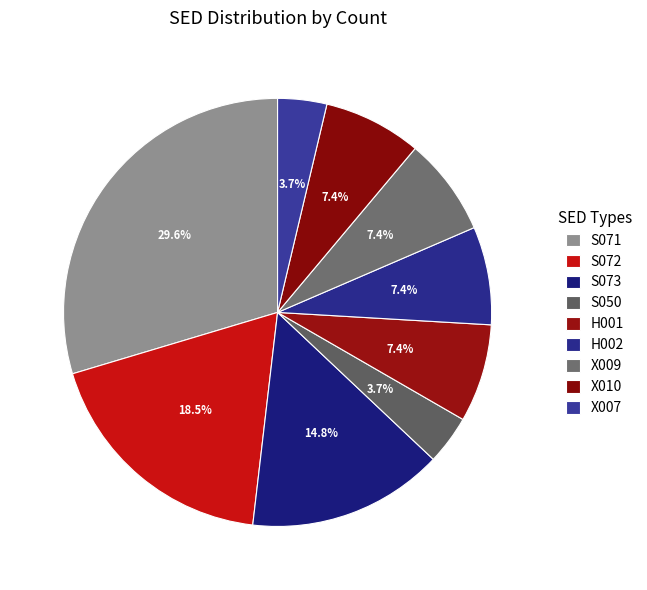

How many slices are in this pie chart?

9